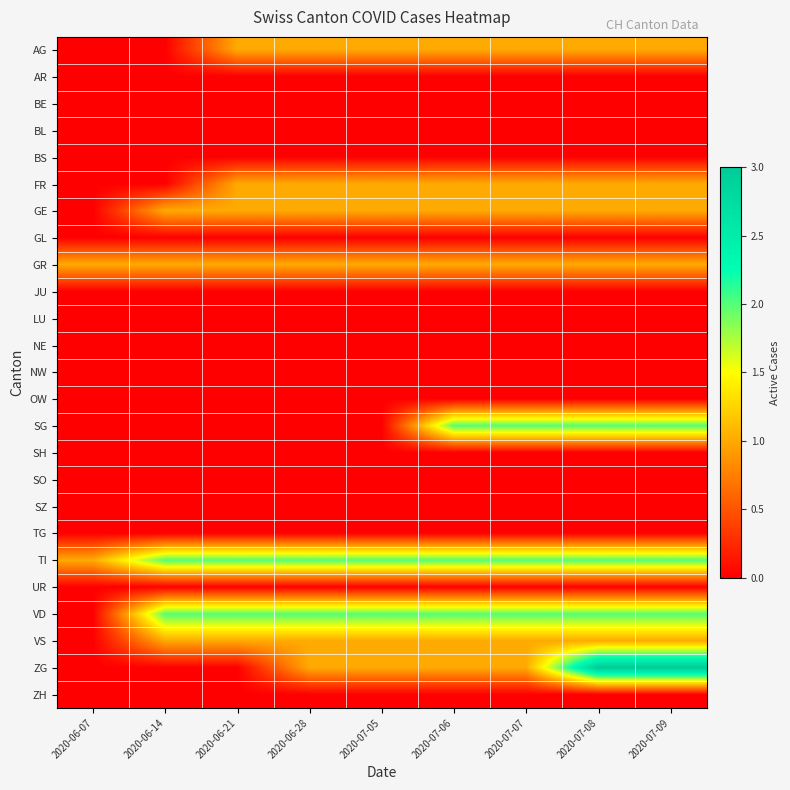

Rank the series at 2020-06-28 from lowest to highest value.

AR, BE, BL, BS, GL, JU, LU, NE, NW, OW, SG, SH, SO, SZ, TG, UR, ZH, AG, FR, GE, GR, VS, ZG, TI, VD